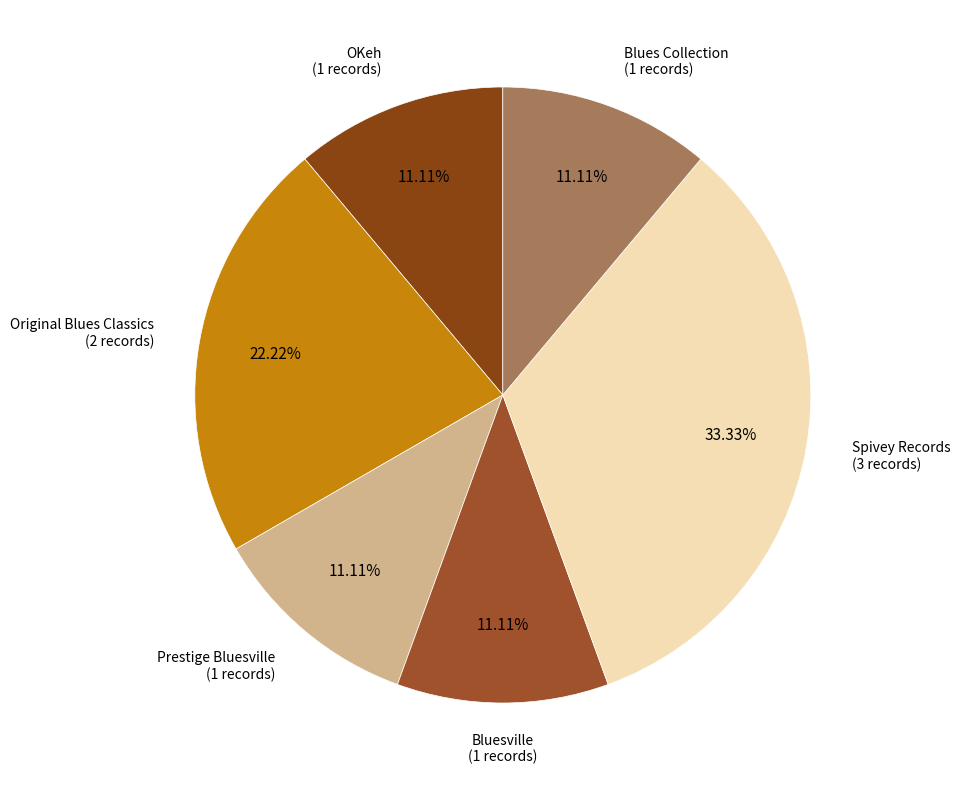

To the nearest percent, what is the combined percentage of Bluesville and Prestige Bluesville?

22%